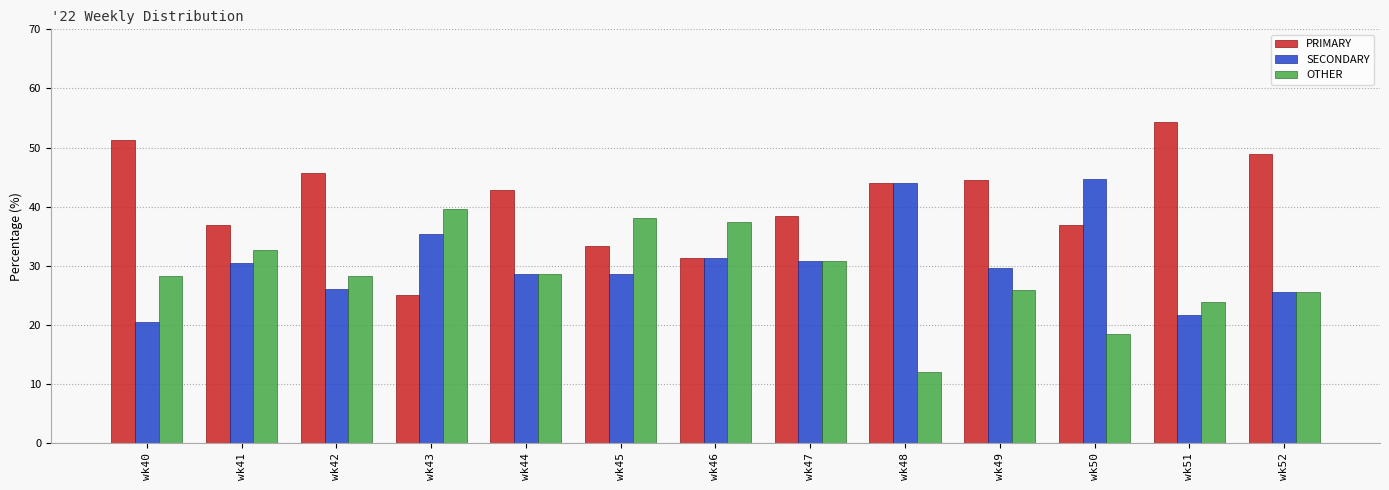

Which series has the widest spread of values?

PRIMARY